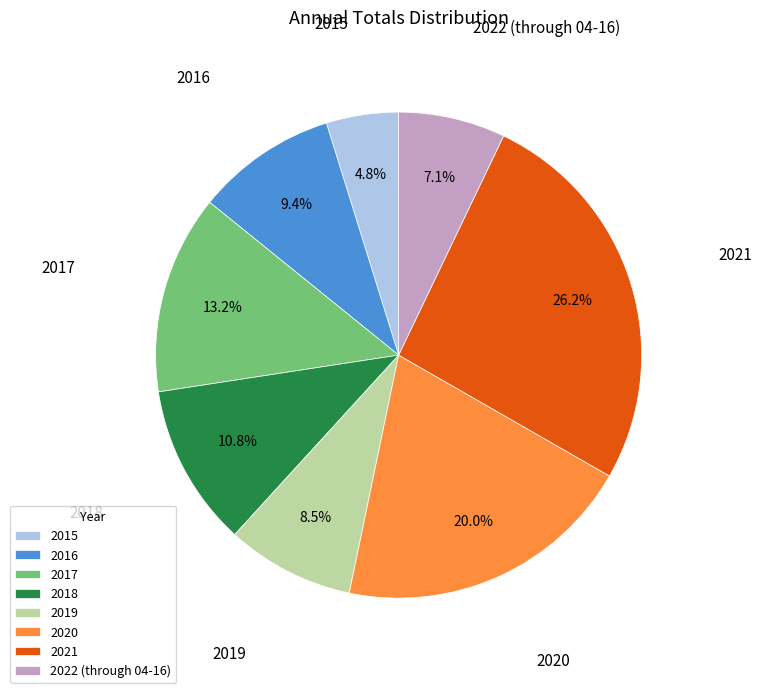

To the nearest percent, what is the average slice percentage?

12%